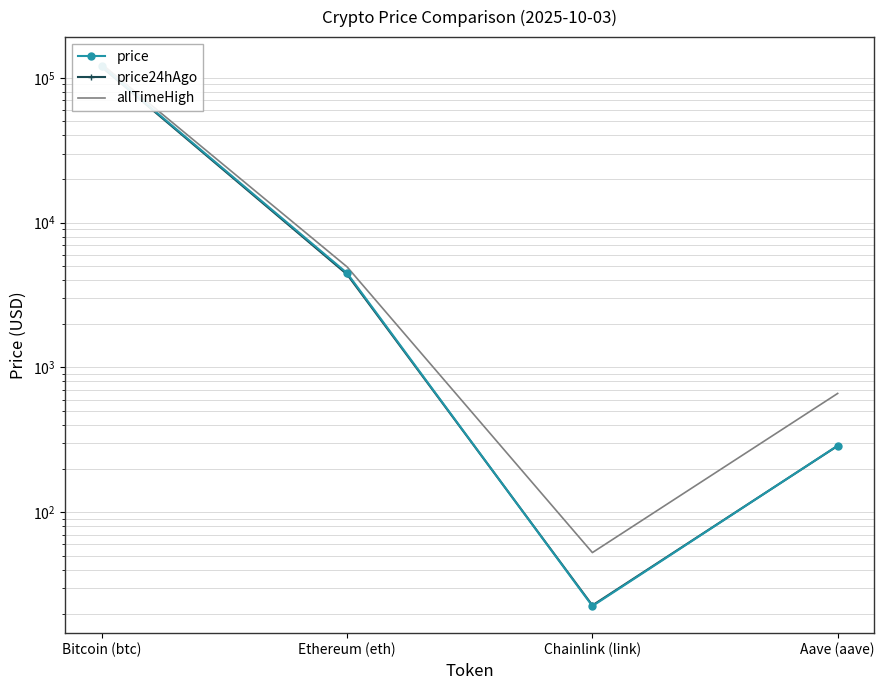

Which series has the largest range (max minus min)?

allTimeHigh